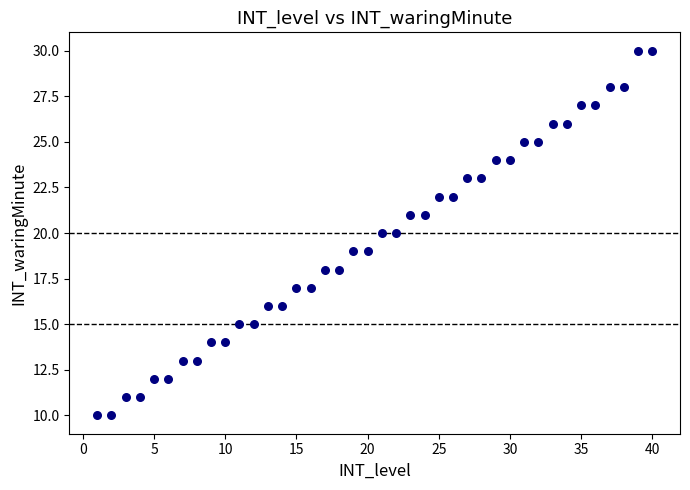

What is the range of Y values (max minus min)?

20